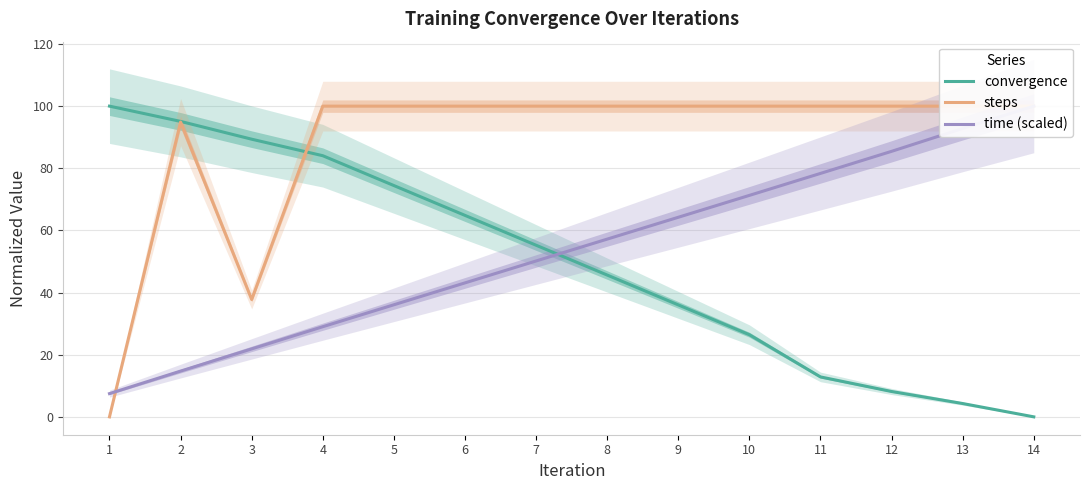

Reading right to left, extract all data points from this chart.

convergence: 0.0	4.3	8.2	12.9	26.4	36.0	45.6	55.2	64.8	74.4	84.0	89.4	95.1	100.0
steps: 100.0	100.0	100.0	100.0	100.0	100.0	100.0	100.0	100.0	100.0	100.0	37.8	94.9	0.0
time (scaled): 100.0	92.8	85.5	78.4	71.3	64.2	57.2	50.2	43.1	36.1	29.0	21.9	14.7	7.5